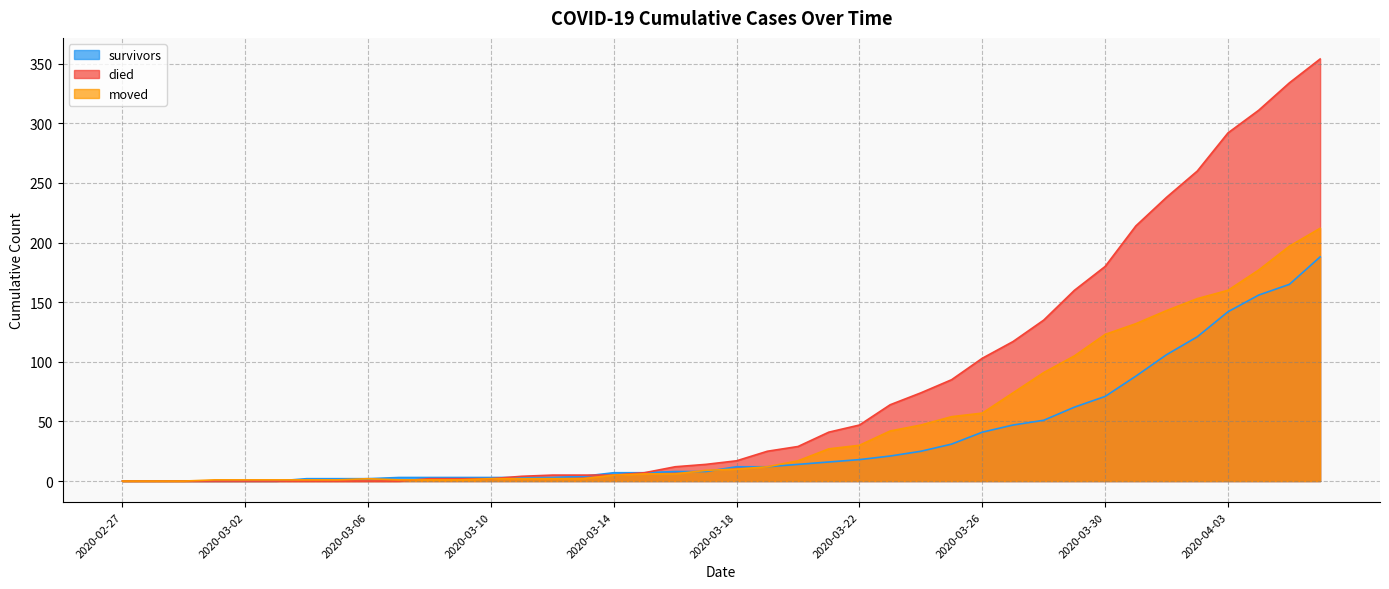

True or false: moved has more than 2 interior local peaks.

False